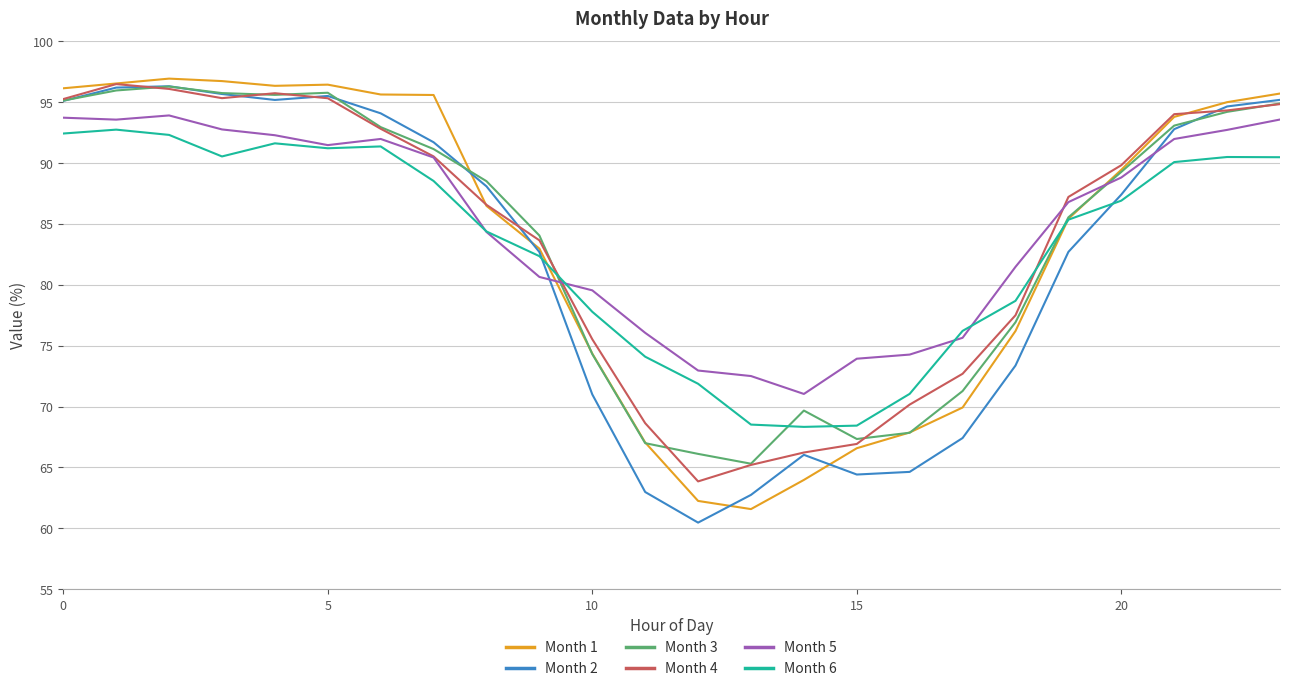

How many lines are shown in the chart?

6